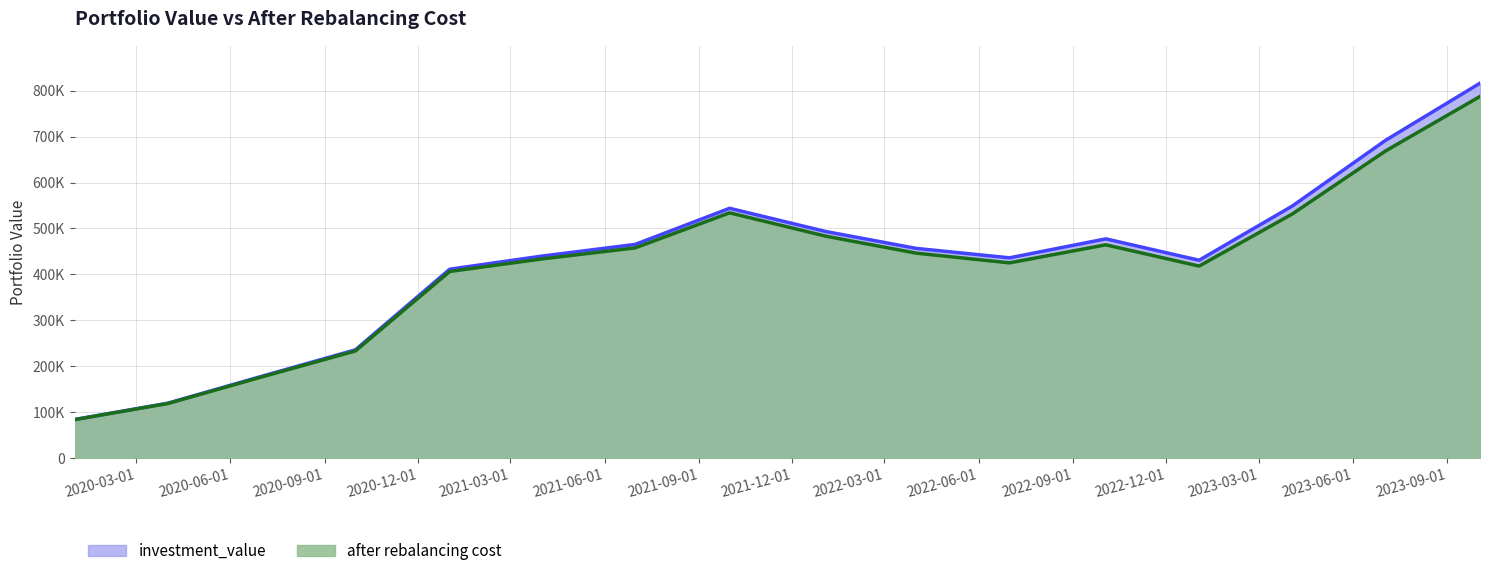

At 2023-10-03, list the series in order from largest to smallest.

investment_value, after rebalancing cost